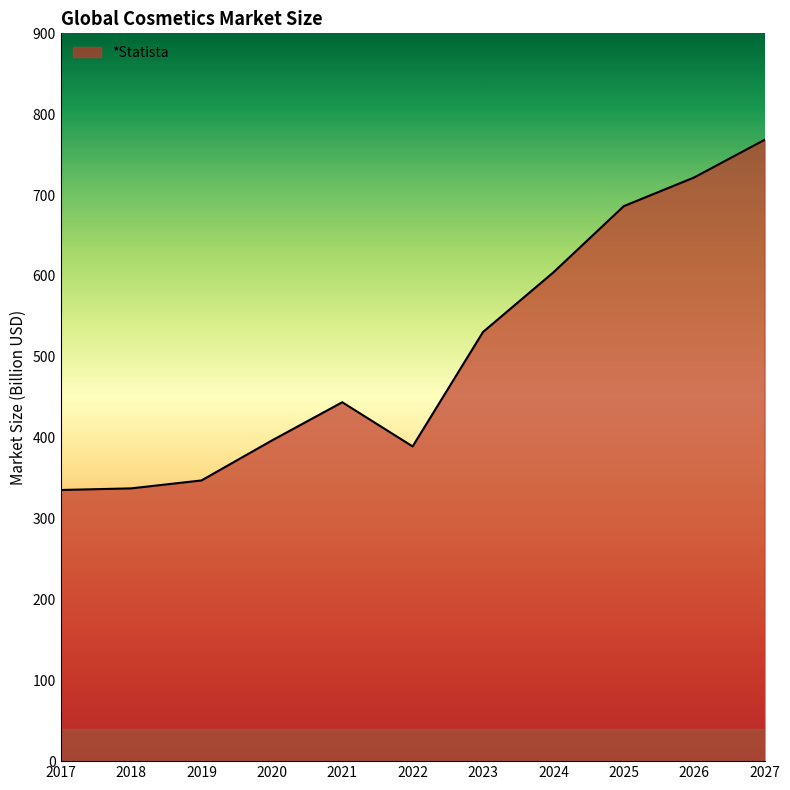

What is the difference between the maximum and minimum values?

433.0